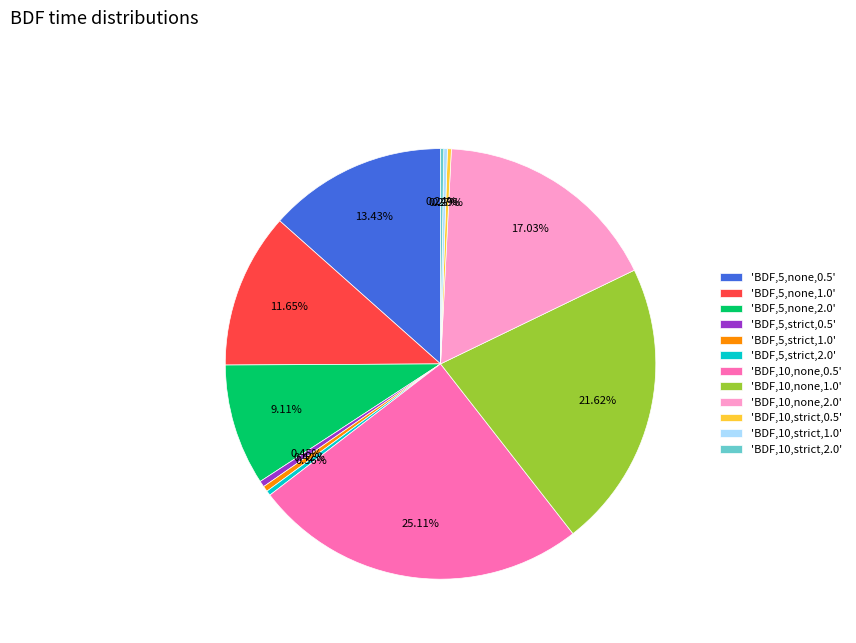

Approximately how many times larger is the value at 'BDF,5,strict,0.5' compared to 'BDF,10,strict,0.5'?

1.6